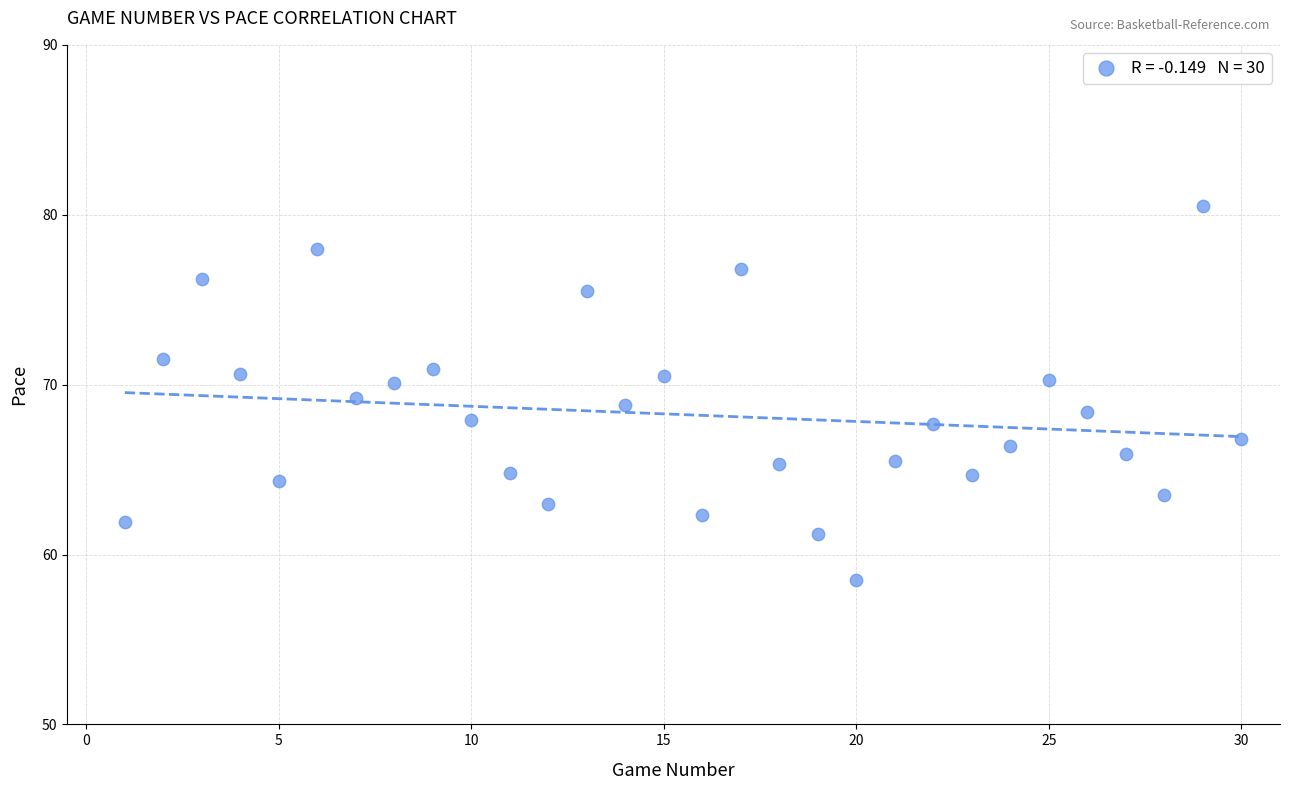

What is the range of X values (max minus min)?

29.0